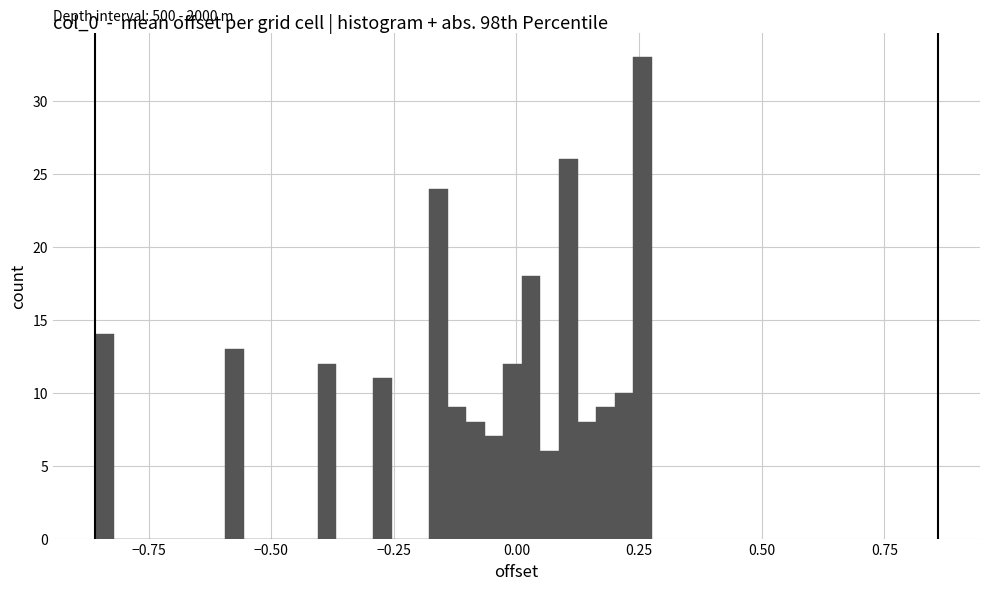

Around what value on the x-axis is the tallest bar? Give the approximate position of its centre, as read against the axis.

0.25